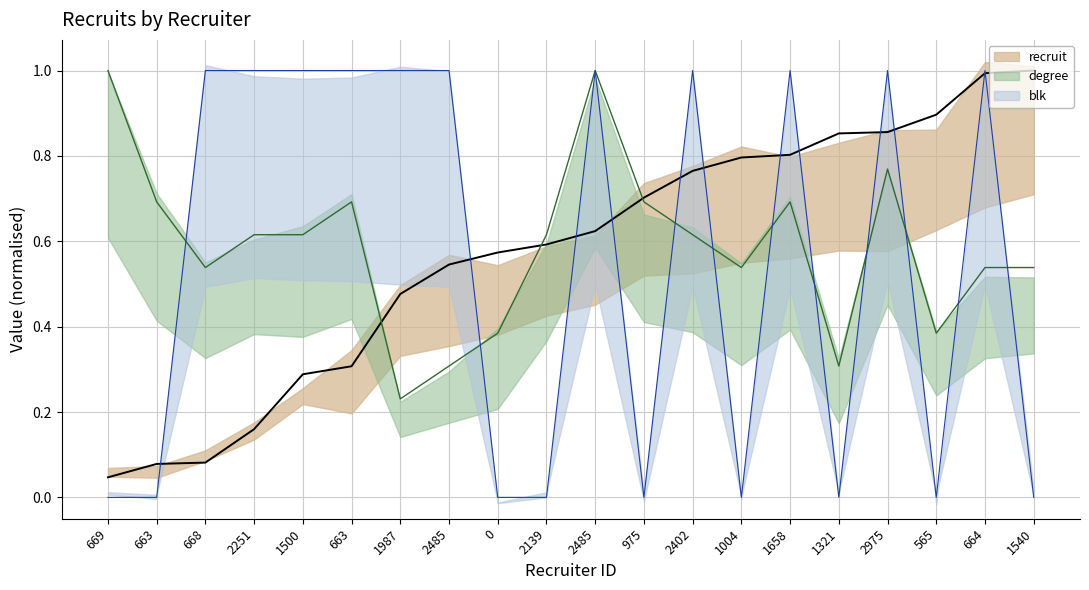

Is the value of degree at 2139 greater than the value of blk at 975?

Yes